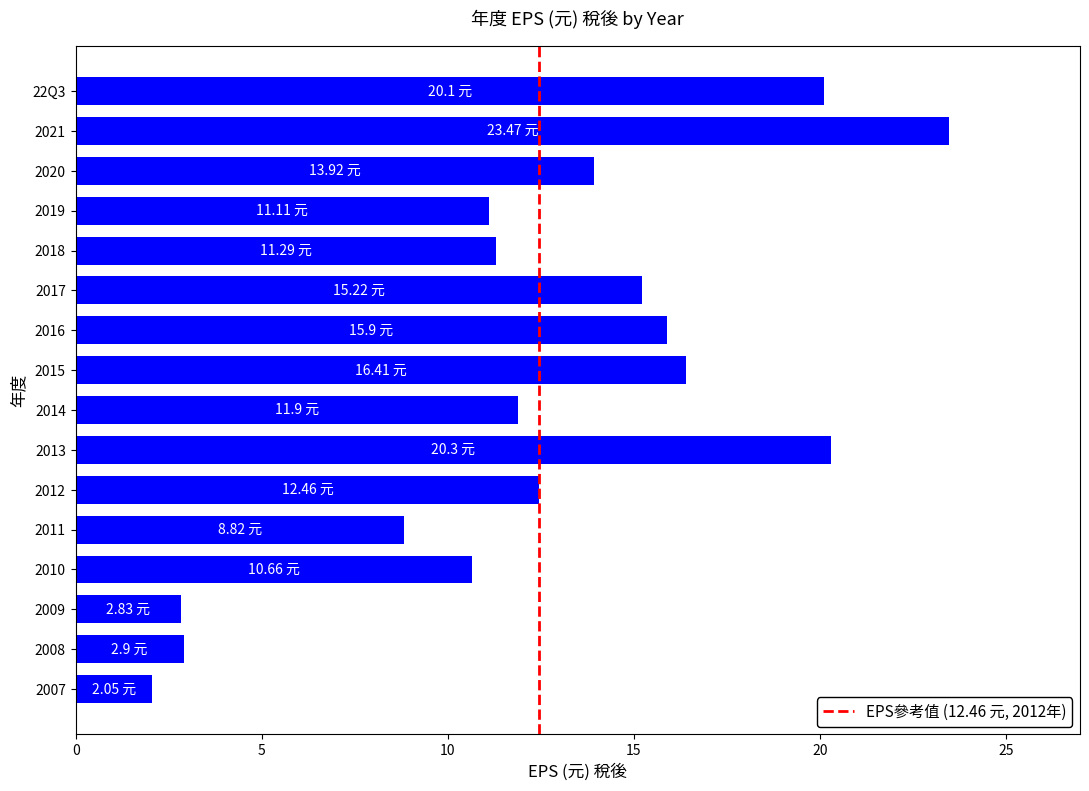

How many bars are there in total?

16